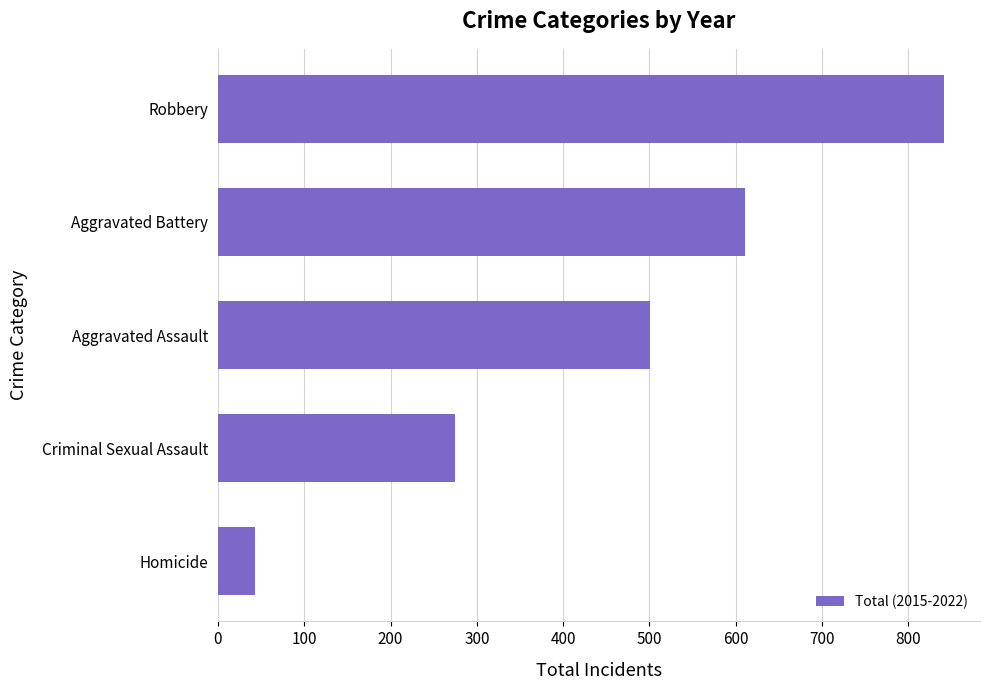

How many values are below 501?

2